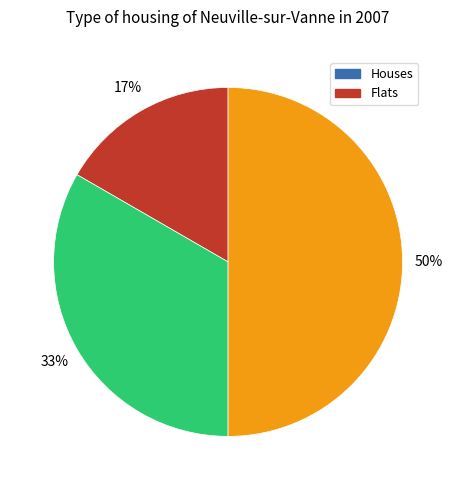

To the nearest percent, what is the average slice percentage?

25%